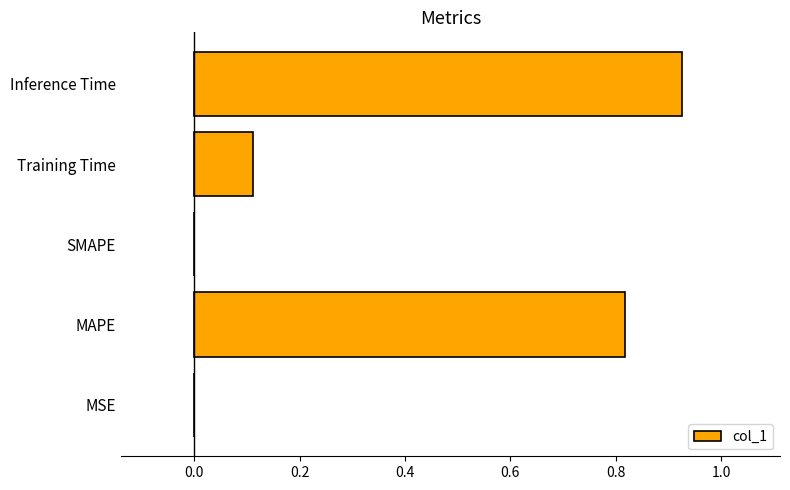

What is the sum of all values?

1.9